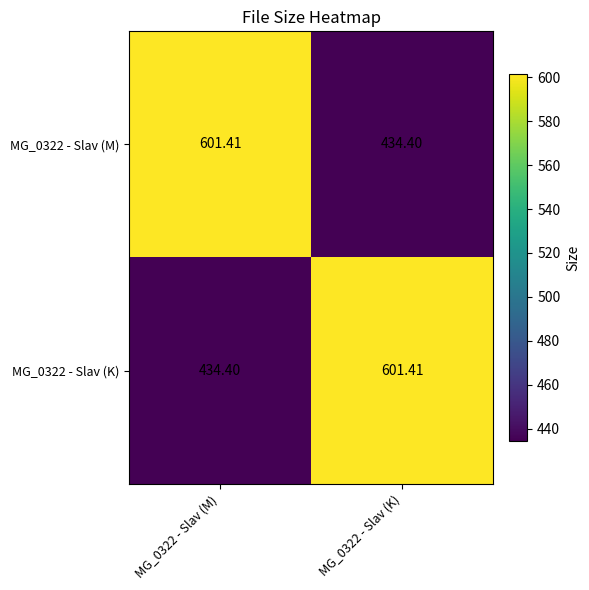

Is the value of MG_0322 - Slav (K) at MG_0322 - Slav (M) greater than the value of MG_0322 - Slav (M) at MG_0322 - Slav (M)?

No